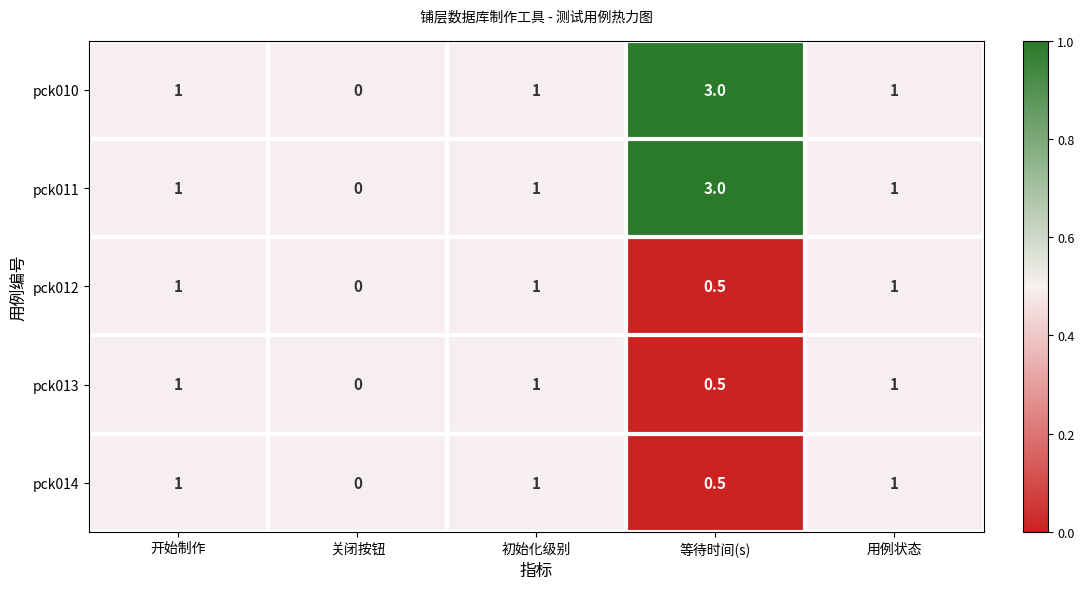

At which label is pck014 closest to 0?

关闭按钮